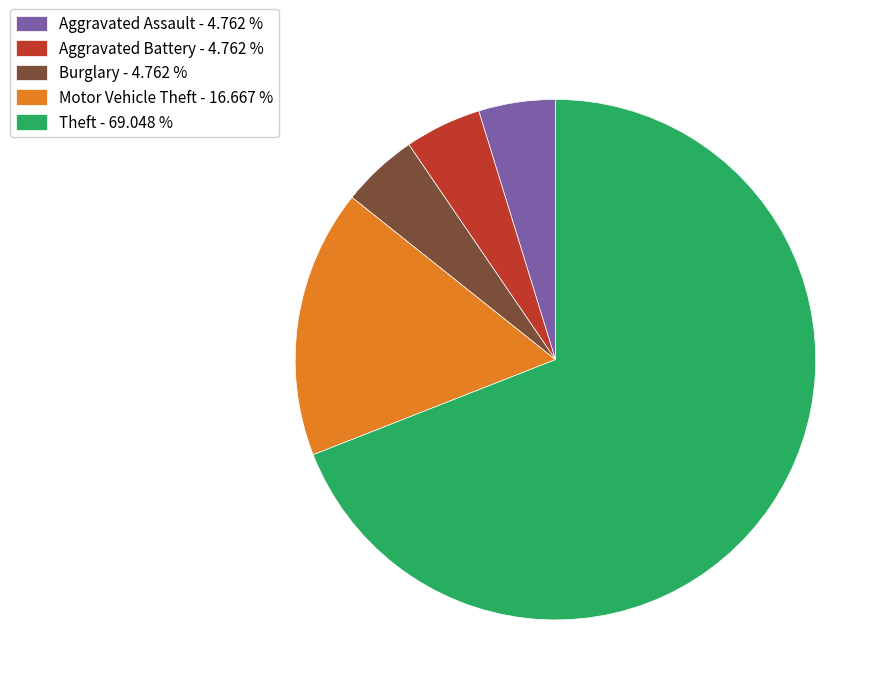

What is the majority slice?

Theft - 69.048 %